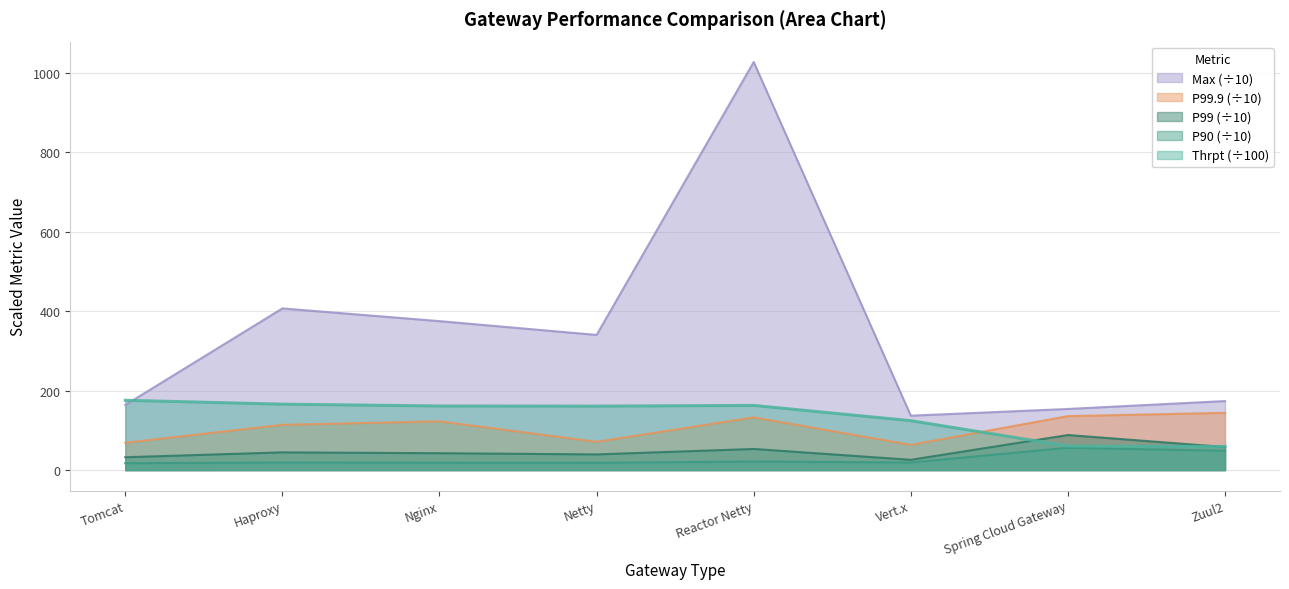

Count the number of categories in the chart.

8